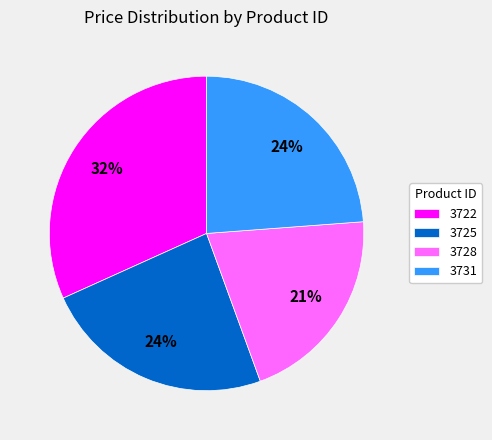

Which category has the smallest portion of the pie?

3728